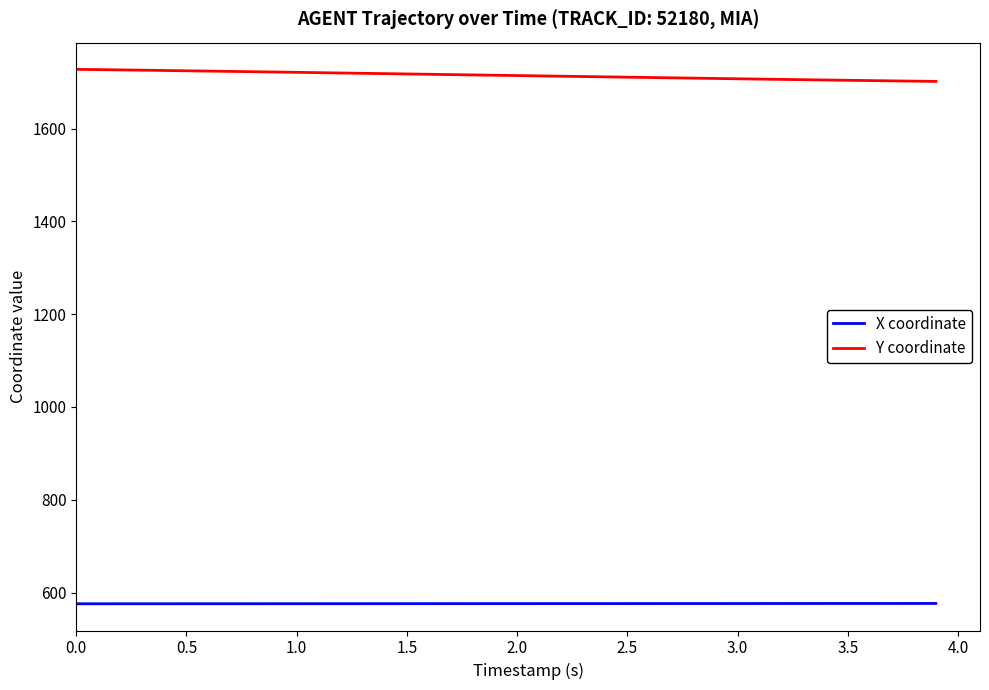

What is the difference between the maximum and minimum values in the Y coordinate series?

26.0